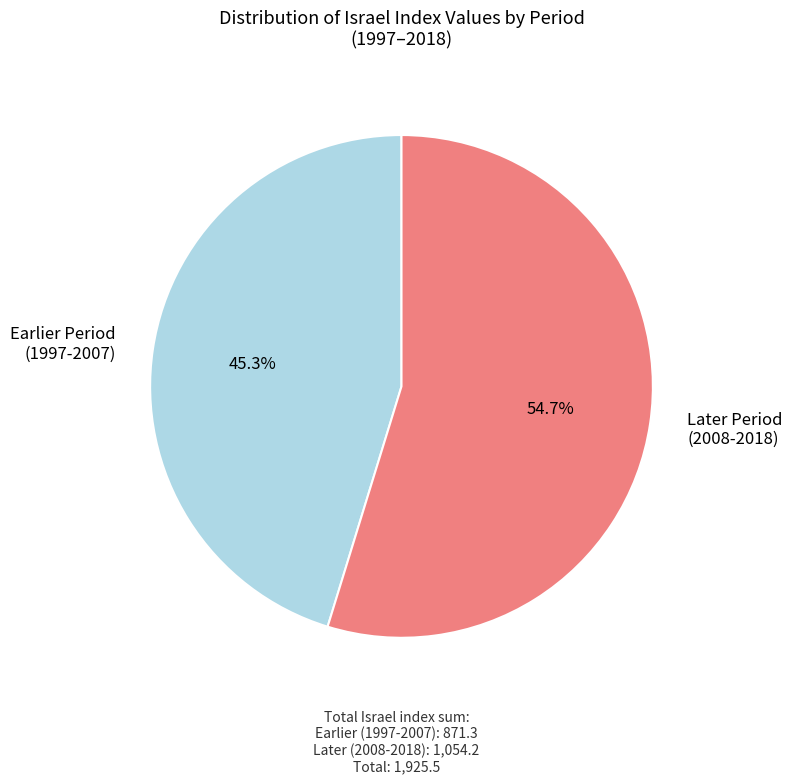

Rank the categories by value from highest to lowest.

Later Period (2008-2018), Earlier Period (1997-2007)